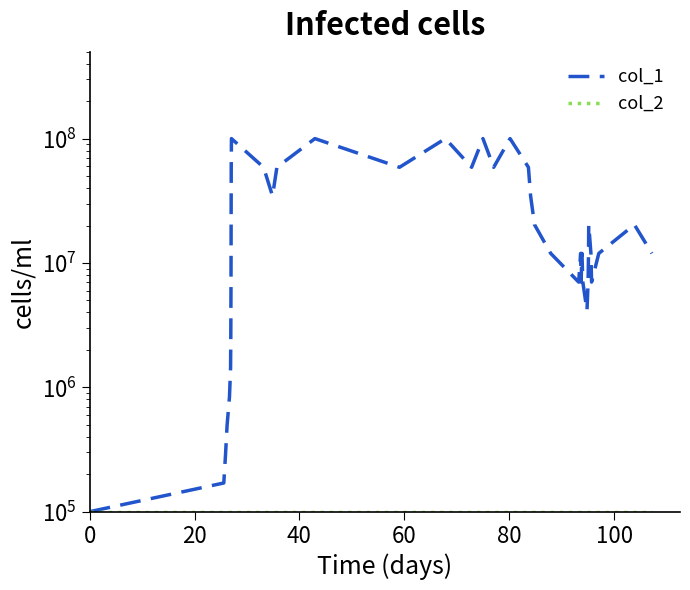

What is the maximum value for col_2?

100000.0